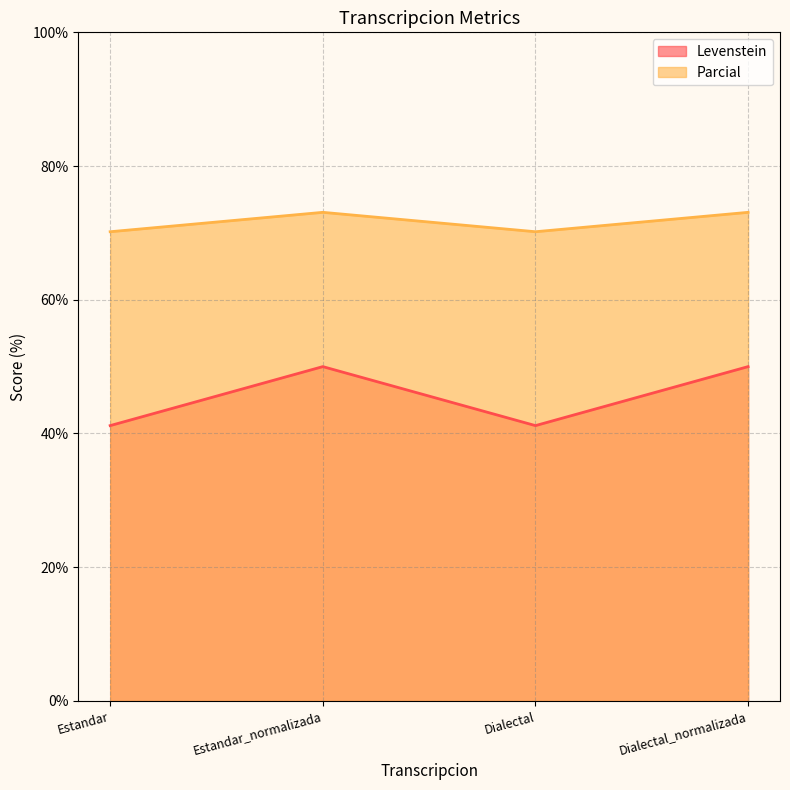

What is the label of the 2nd point from the right?

Dialectal